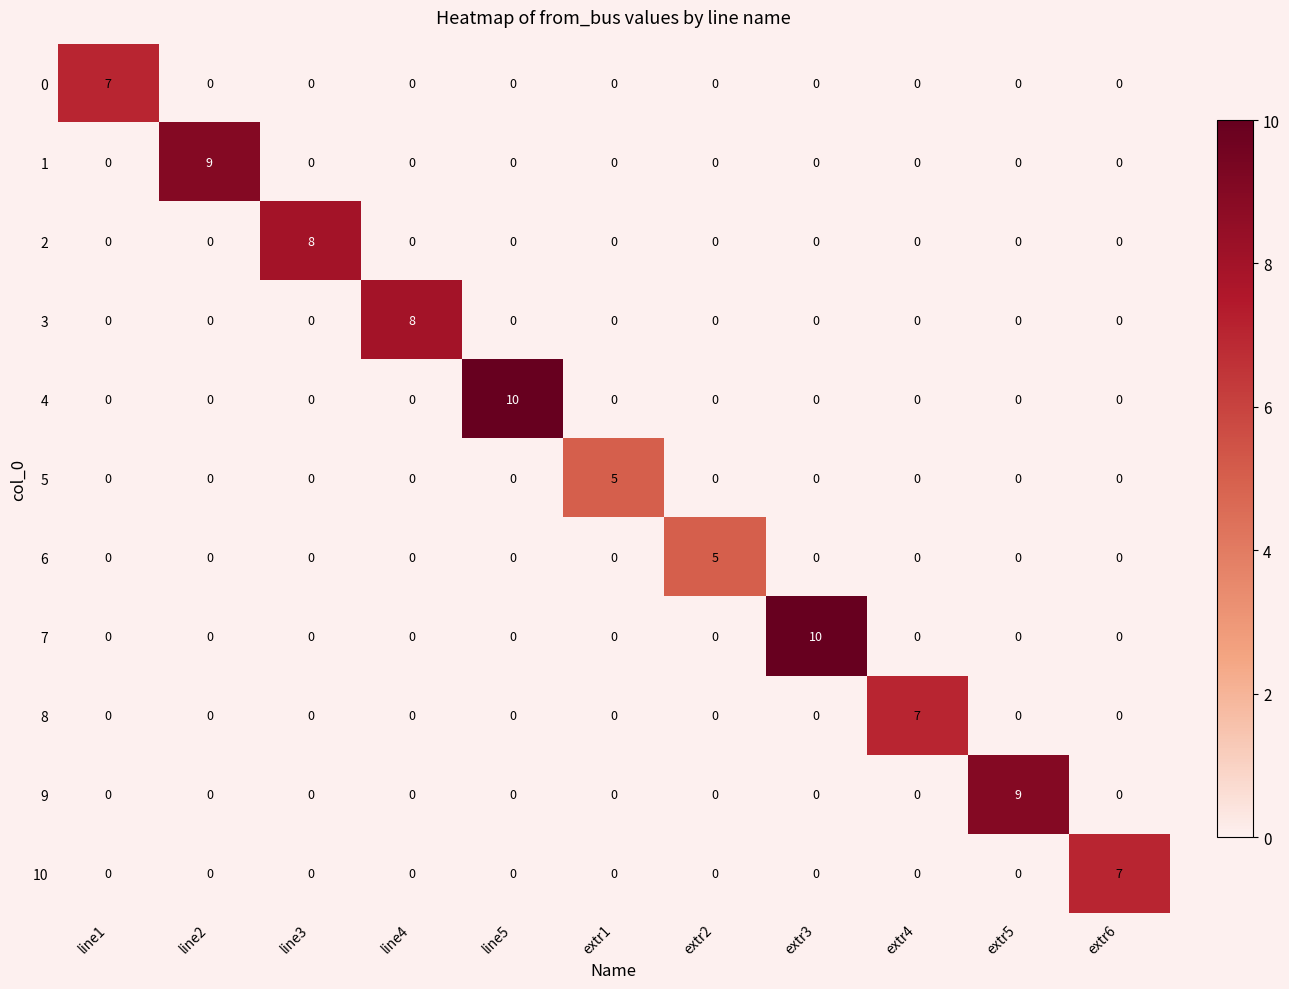

Count the 6 values in the range 0 to 1.

10